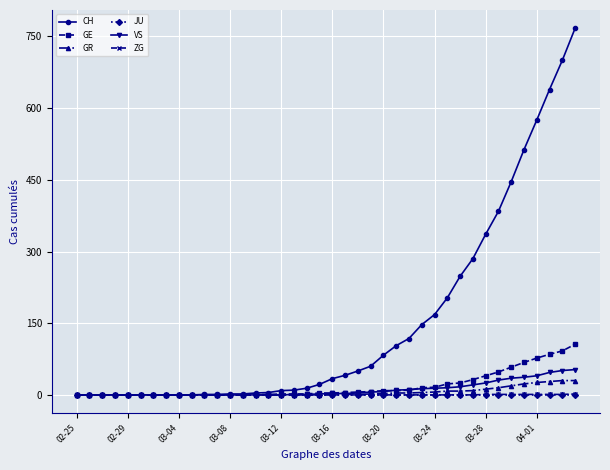

What is the highest value of the VS series?

53